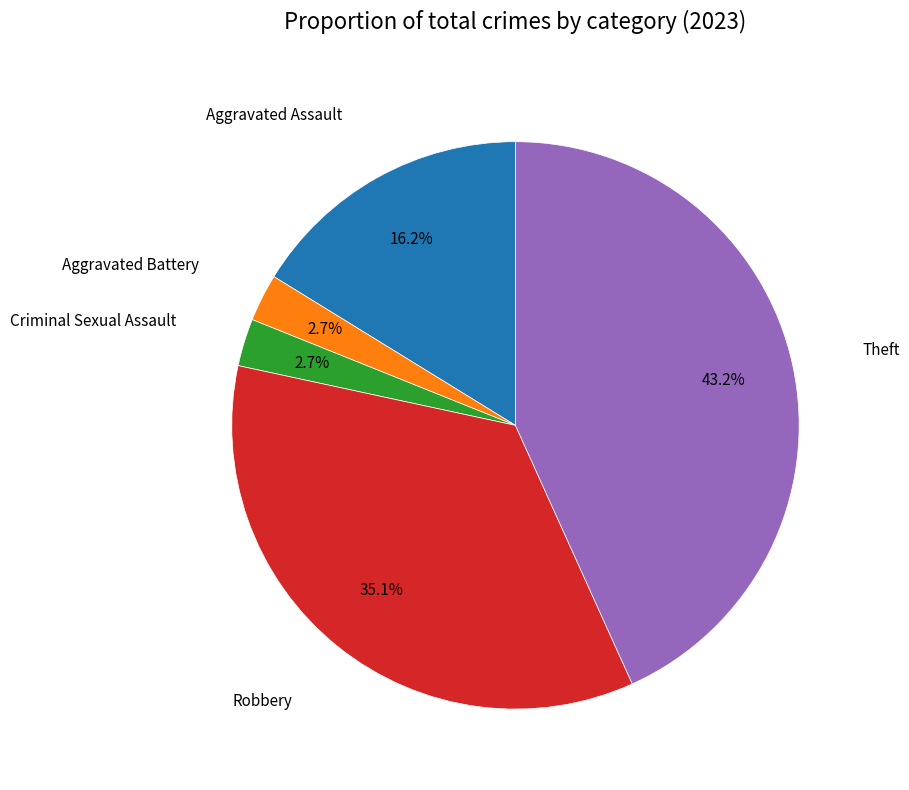

Is there any slice that represents more than half of the pie?

No